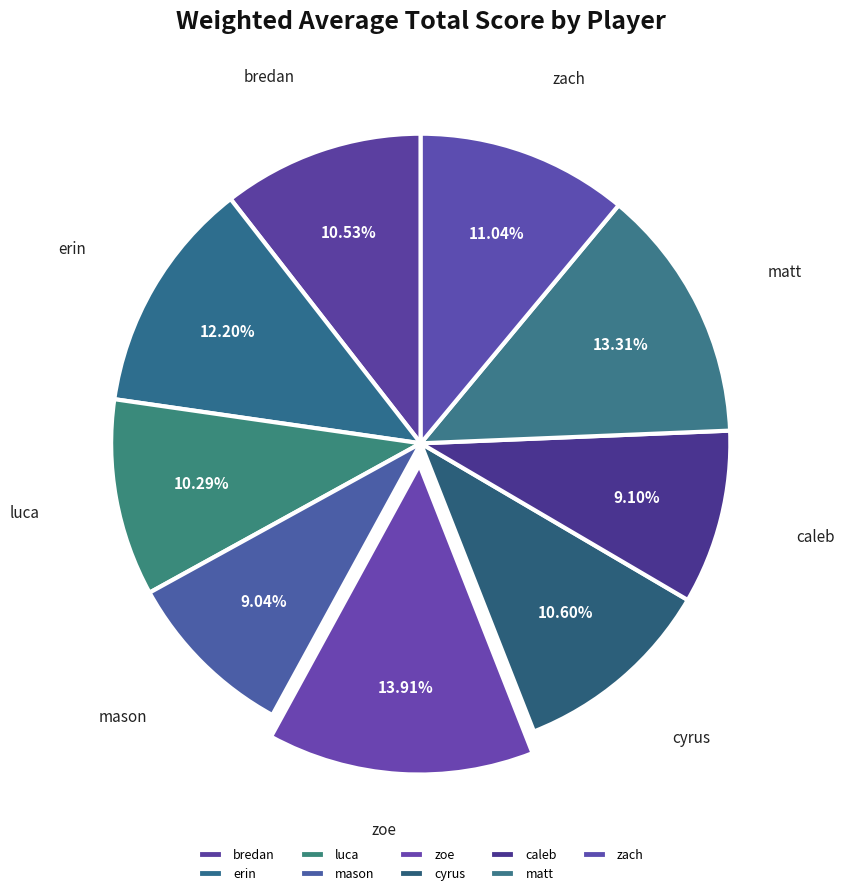

Combined, what portion of the pie is luca and zoe?

24.2%